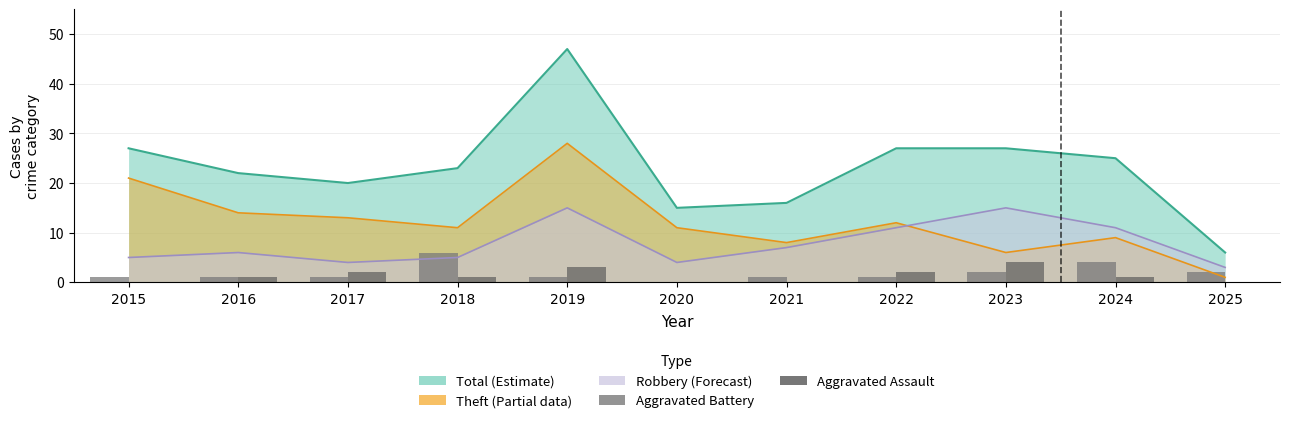

What is the difference between the Aggravated Battery values at 2022 and 2024?

3